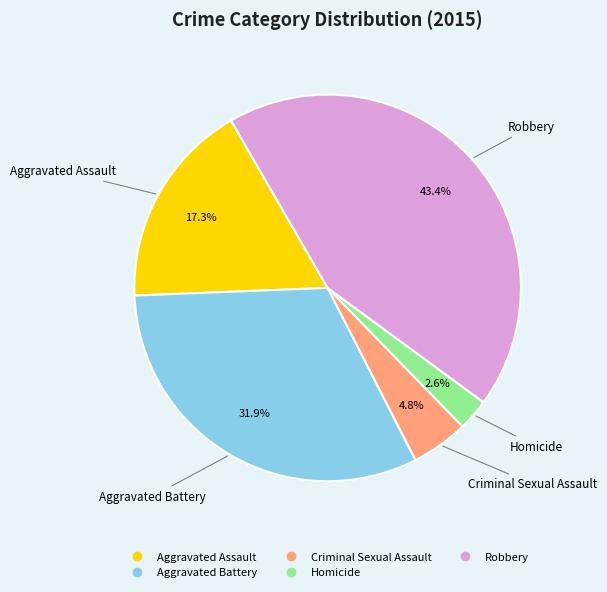

The Aggravated Assault slice represents 17% of the pie. True or false?

True